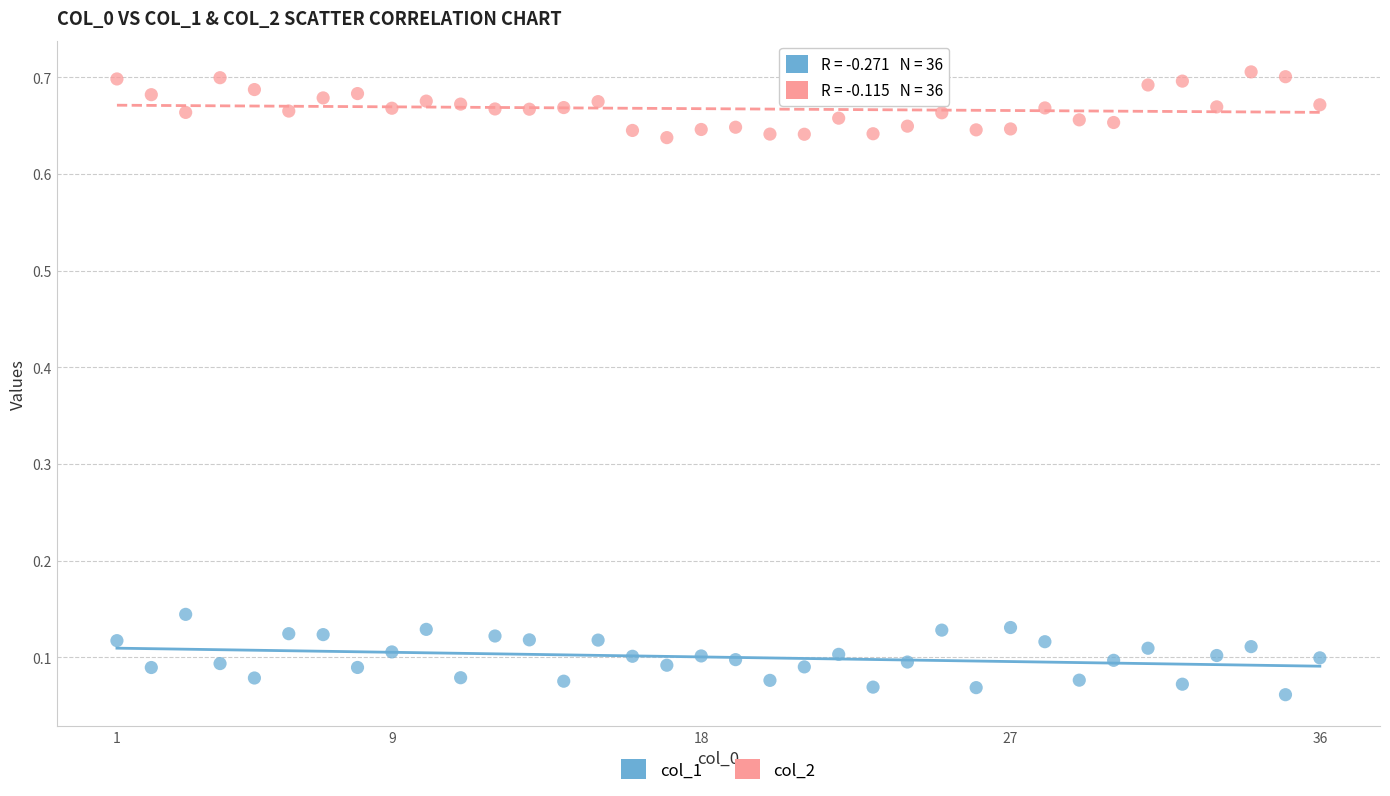

Which series contains the lowest Y value?

col_1